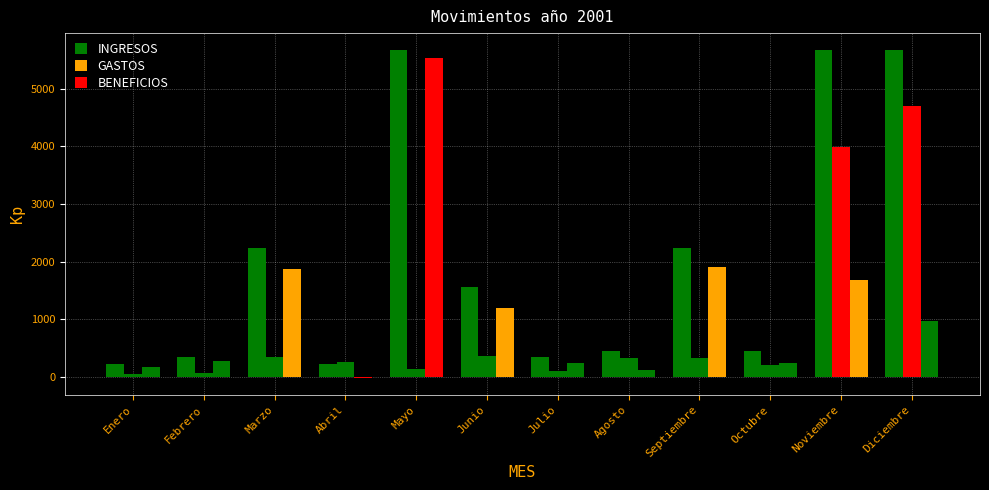

How many groups of bars are there?

12